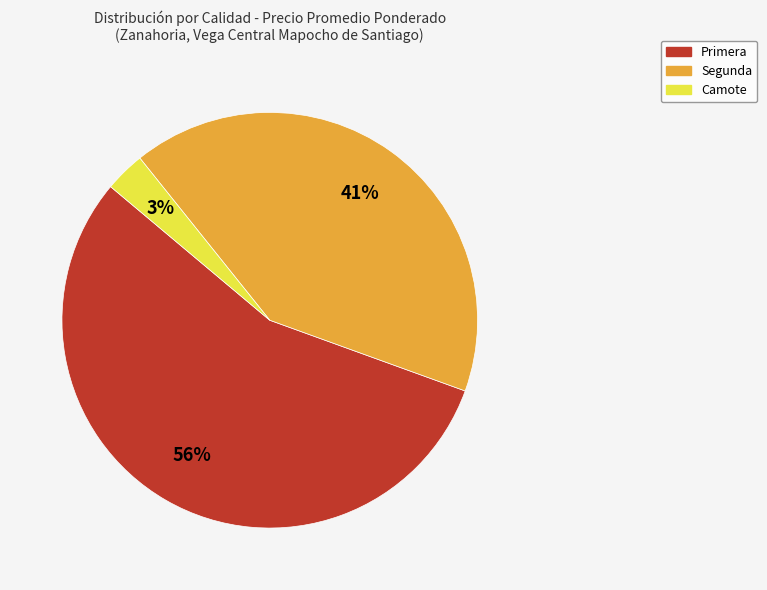

Rank the categories by value from highest to lowest.

Primera, Segunda, Camote